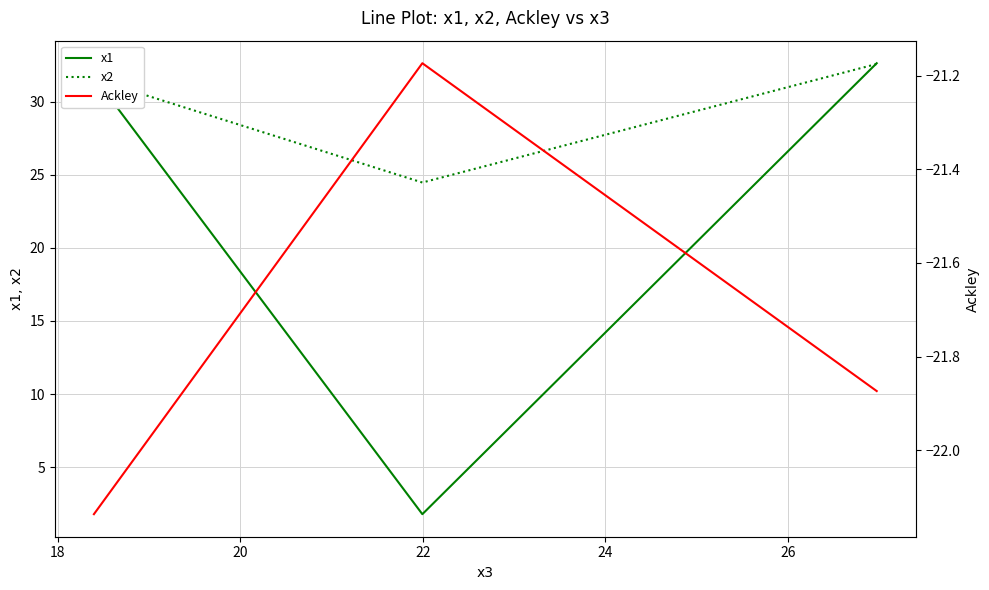

What is the average value of the x1 series?

22.0